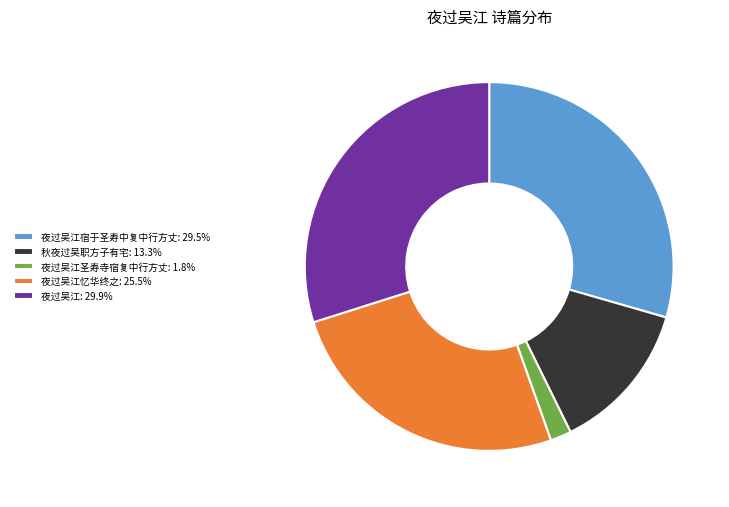

Does any single category account for the majority?

No